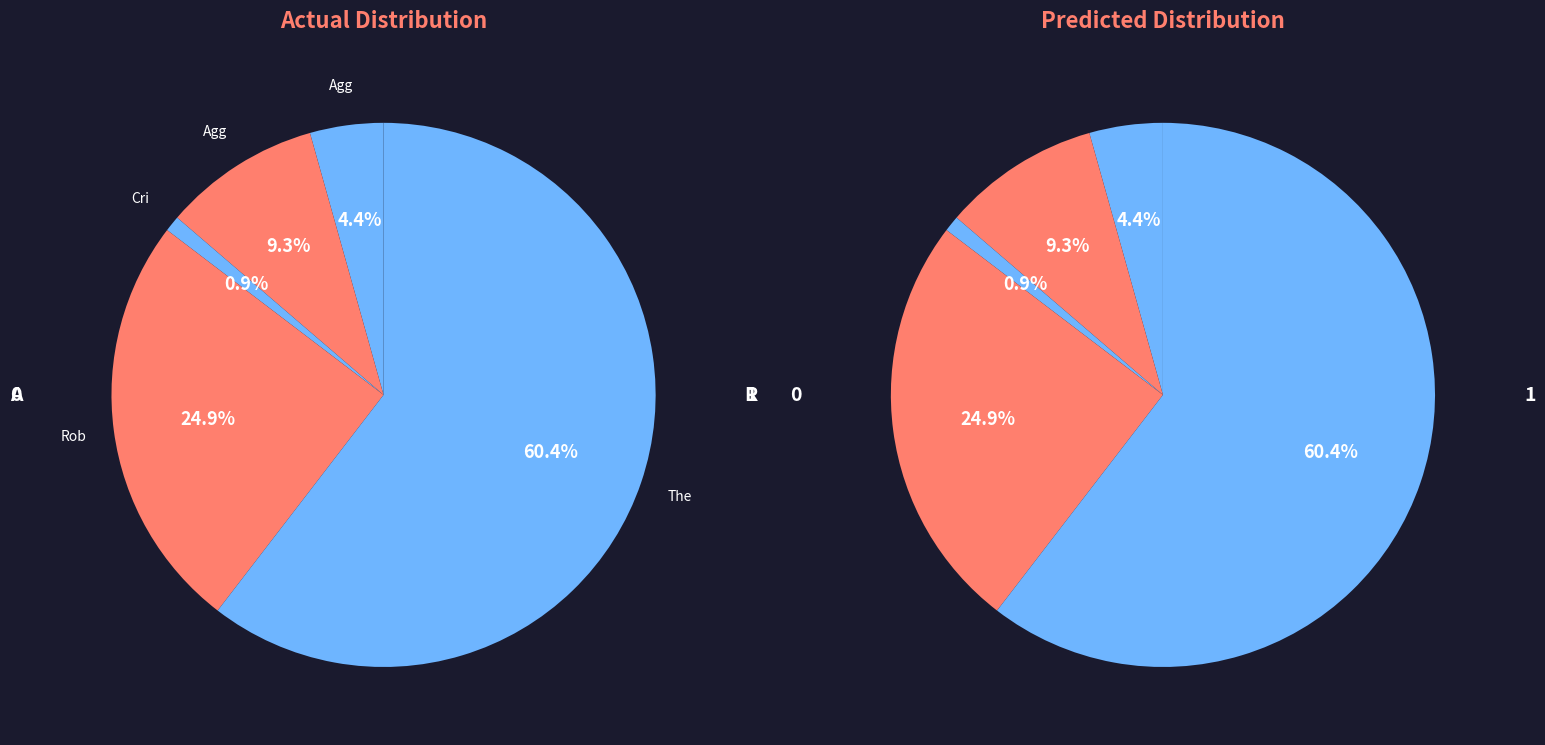

What portion of the pie excludes Aggravated Battery?

90.7%